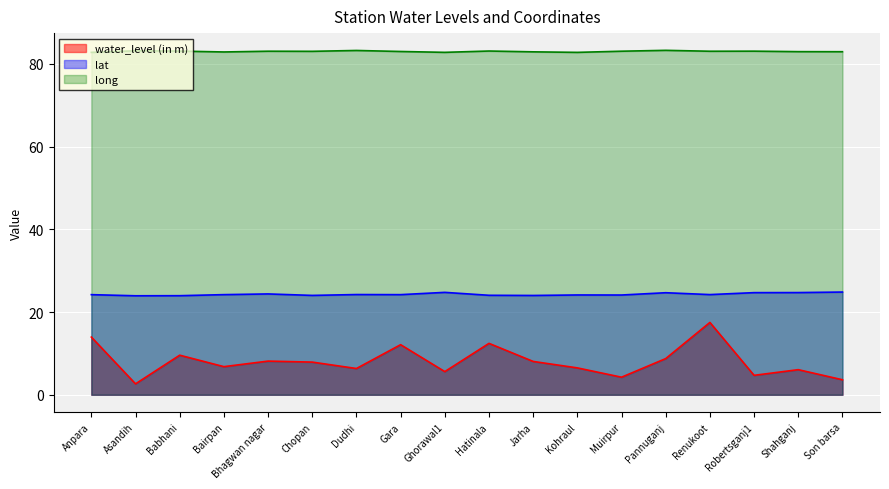

What is the difference between the maximum and second lowest values in the water_level (in m) series?

13.9